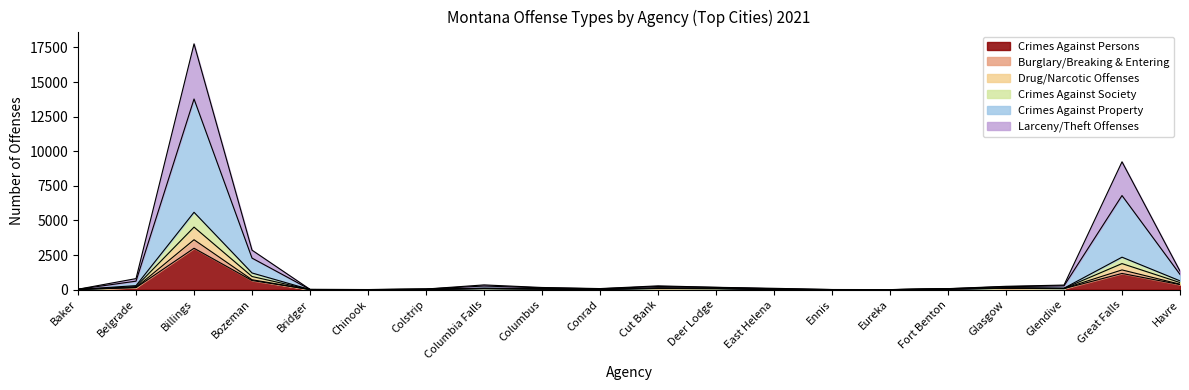

Count the number of categories in the chart.

20